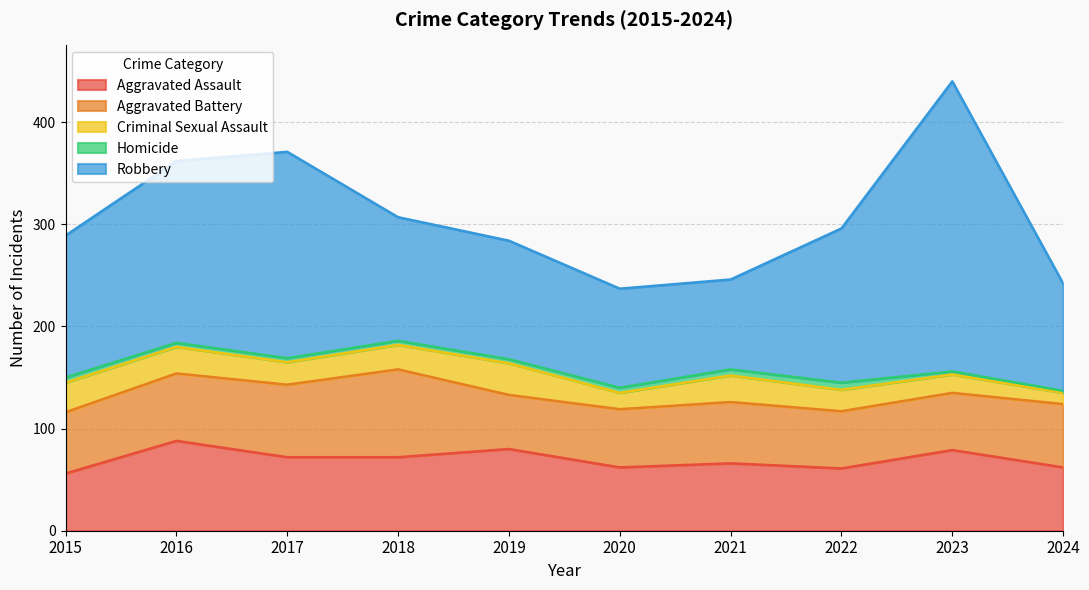

Which label corresponds to the smallest value in the chart?

2024